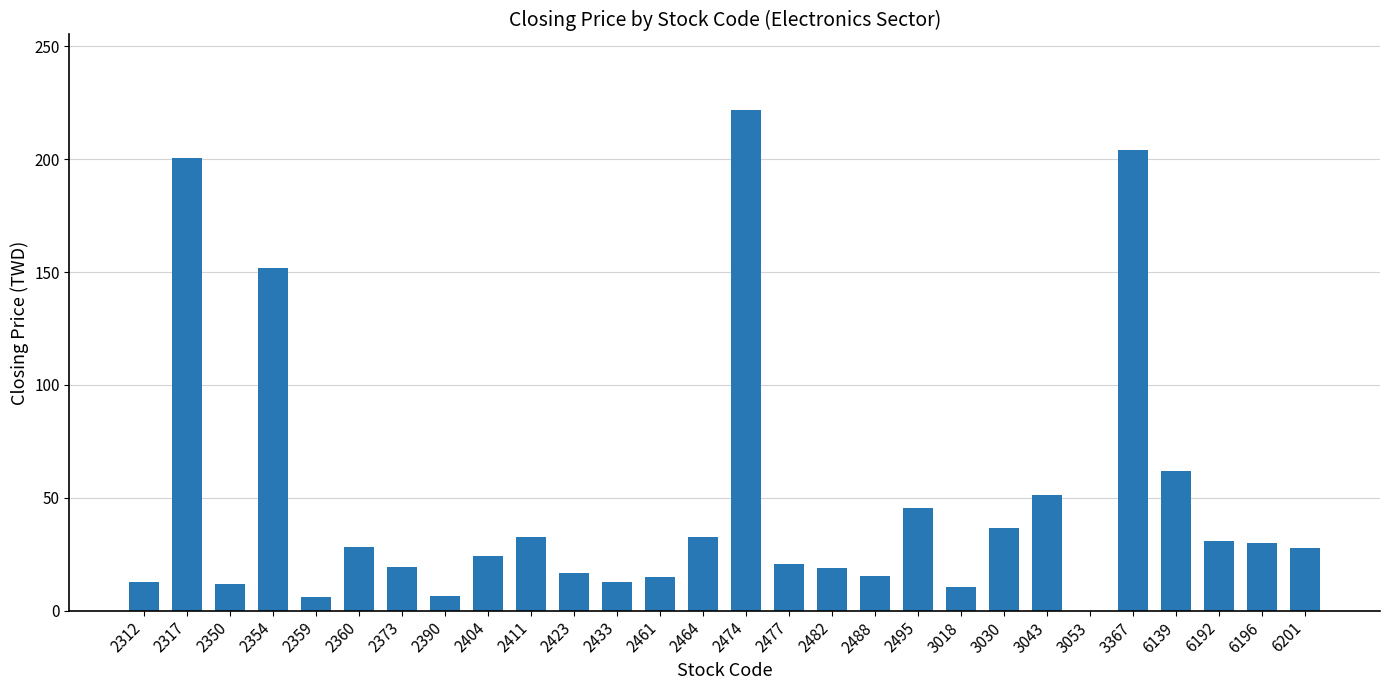

What is the sum of all values?

1346.2